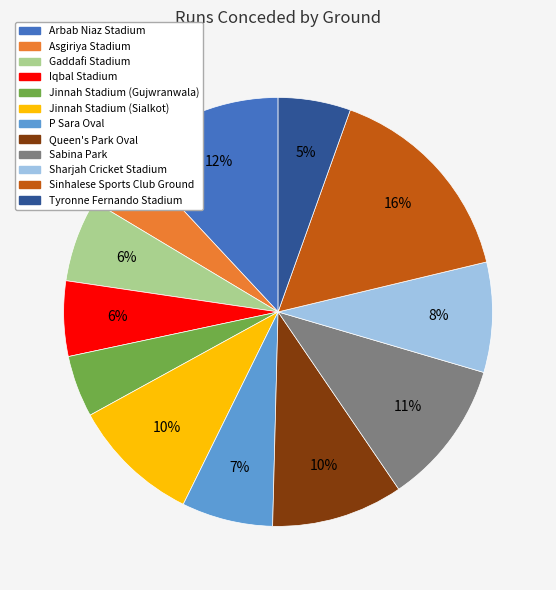

Which slice is the largest?

Sinhalese Sports Club Ground